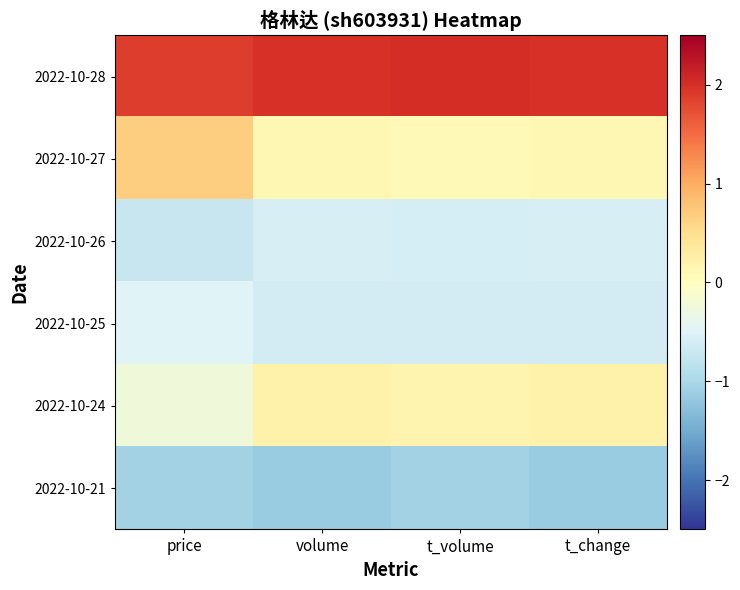

At which category is the sum across all series the highest?

price